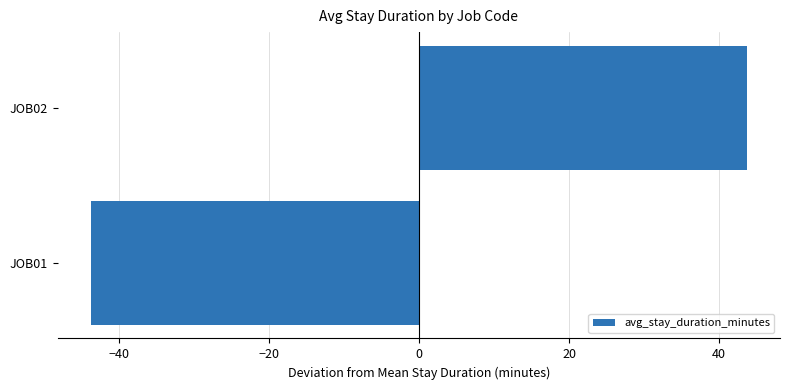

What value does the data have at JOB02?

43.7